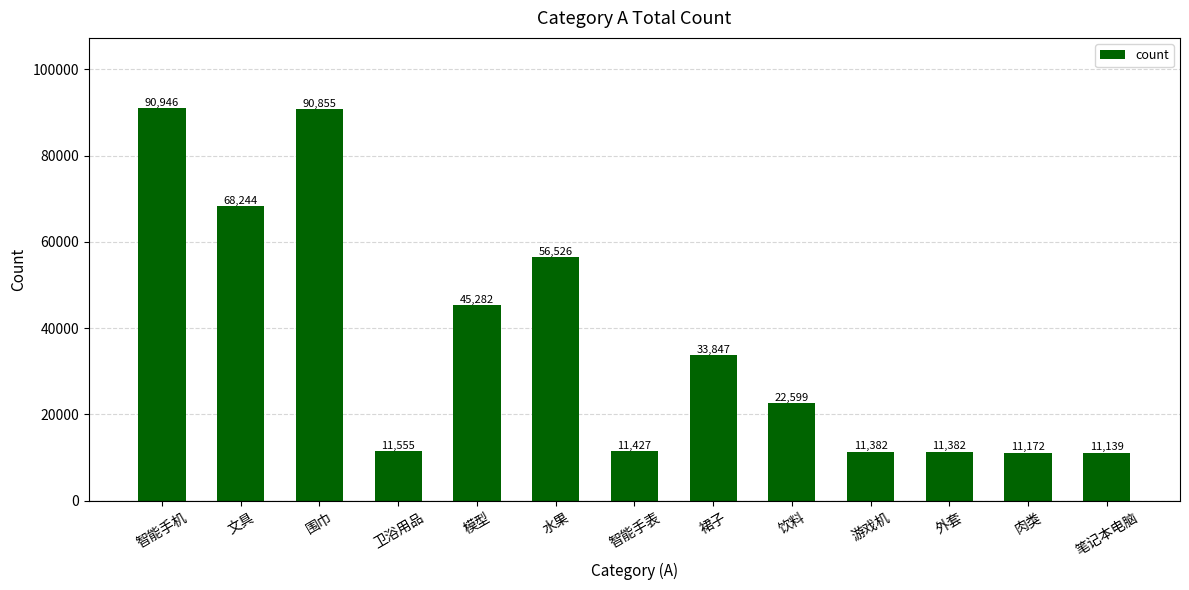

What value does the data have at 文具, to the nearest 100?

68200